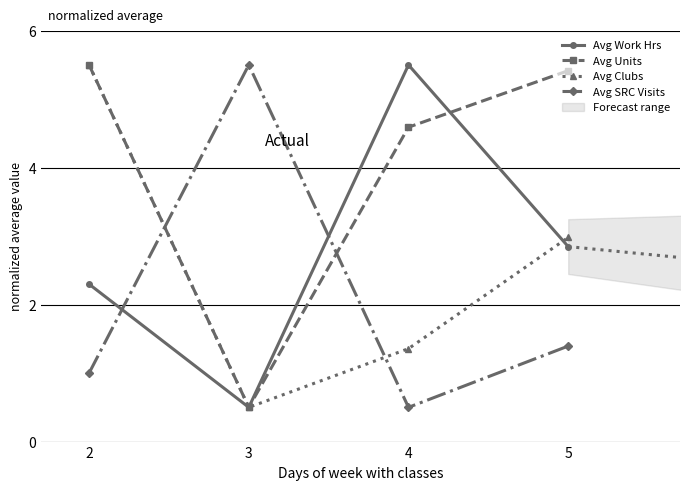

At which category is the sum across all series the highest?

2